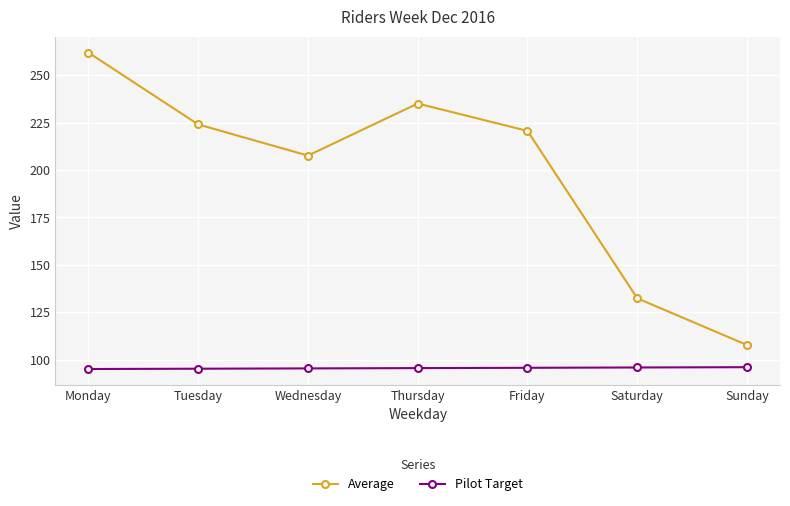

What is the sum of all Pilot Target values?

669.2